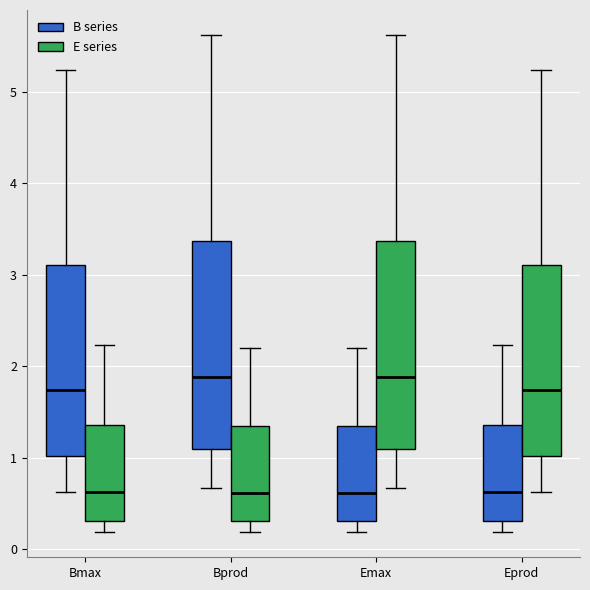

Where does the upper whisker of the box for Eprod (B series) end on the y-axis? The values are not printed on the chart, so give them approximately, as read against the axis.

2.2